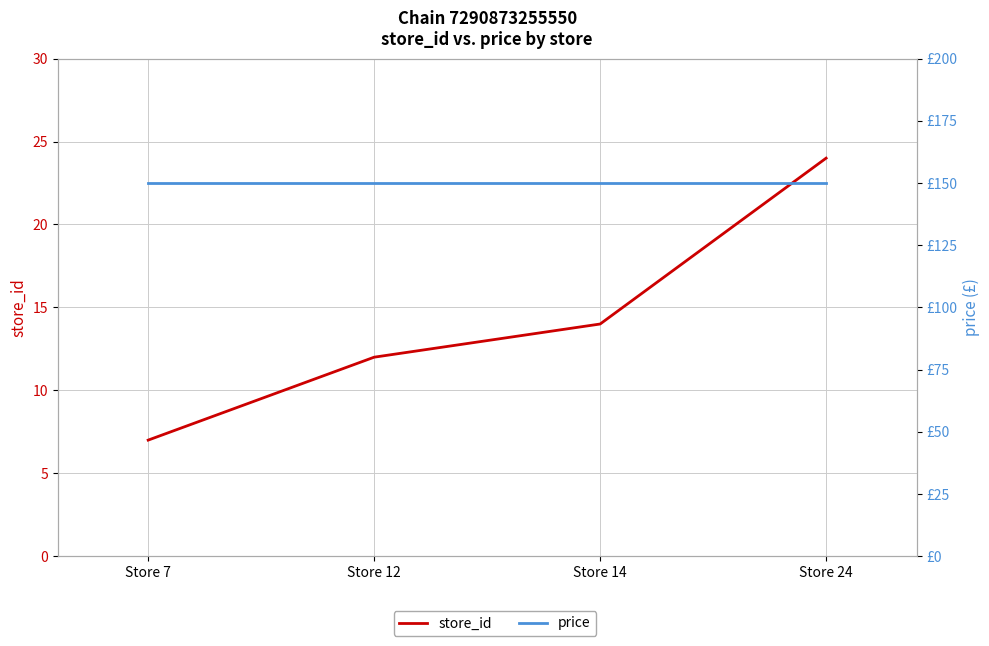

How many values in the store_id series exceed 14?

1